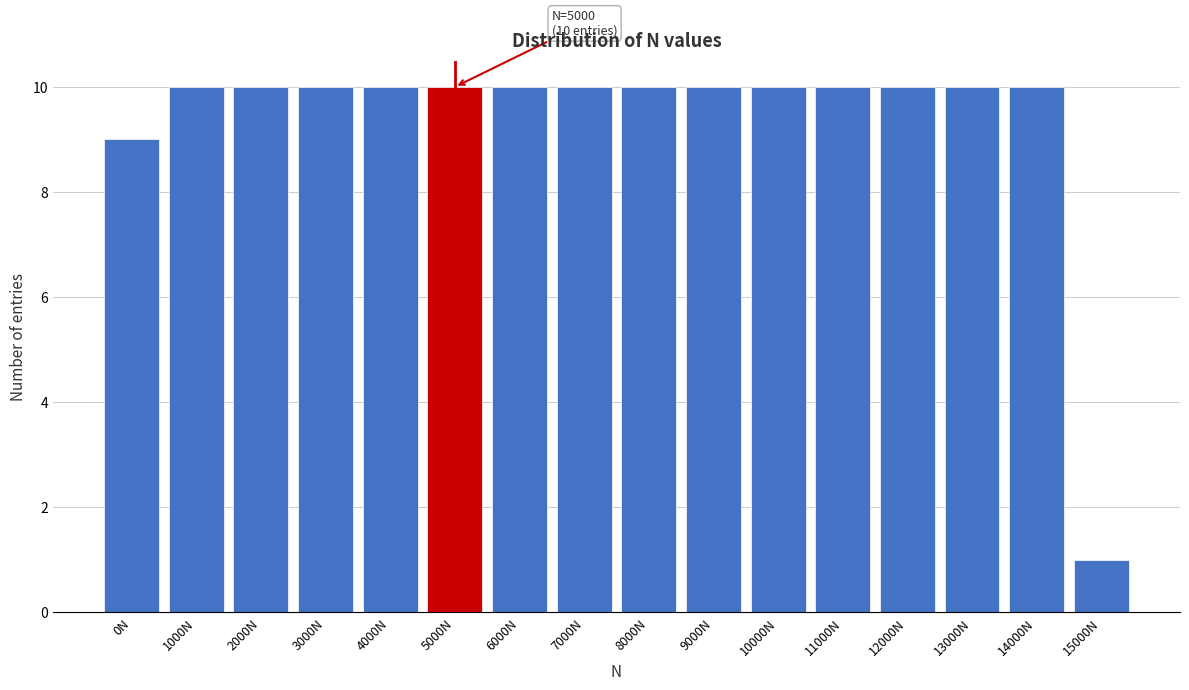

Reading left to right, list all the values displayed in this chart.

9	10	10	10	10	10	10	10	10	10	10	10	10	10	10	1